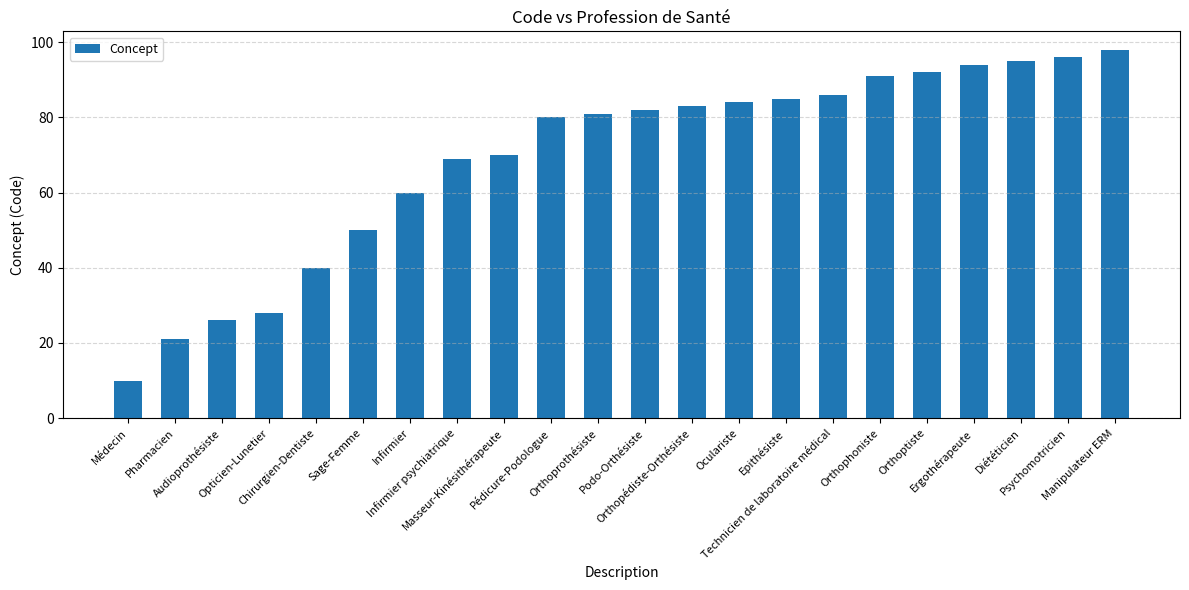

What is the change in value from Podo-Orthésiste to Manipulateur ERM?

+16